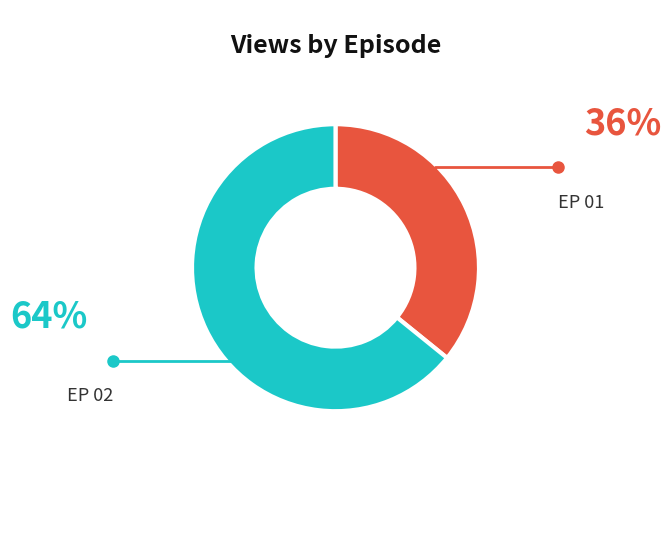

How many segments does this pie chart have?

2